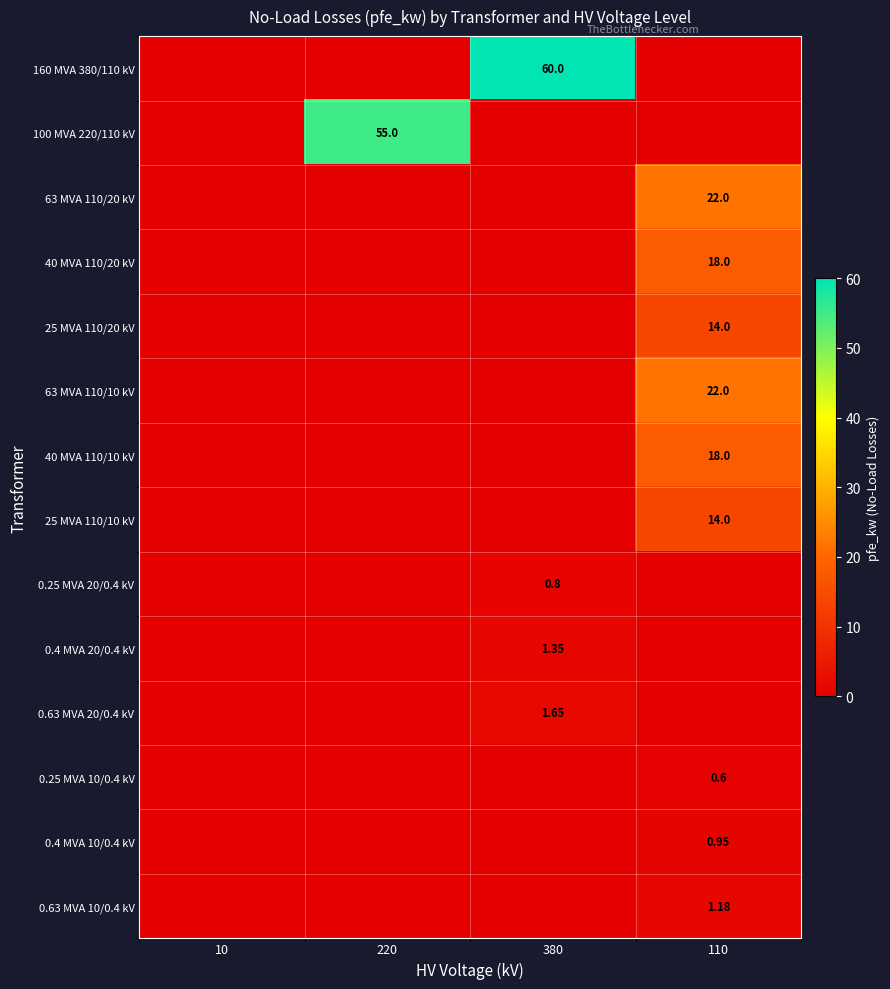

How many 0.63 MVA 20/0.4 kV values are between 0 and 1?

3